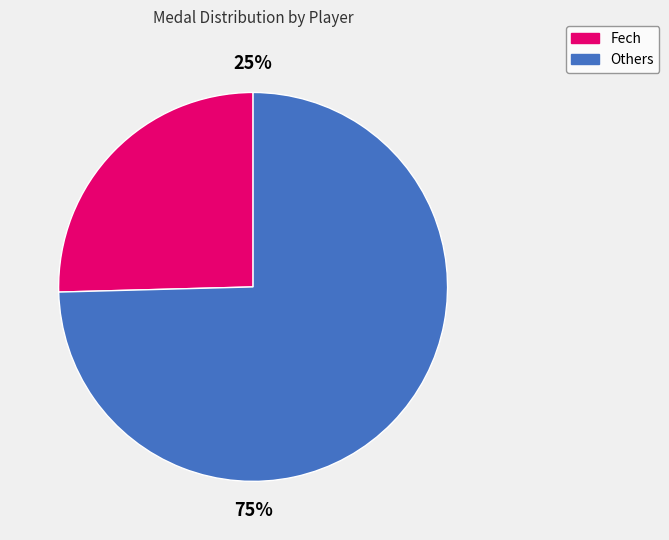

How many segments does this pie chart have?

2